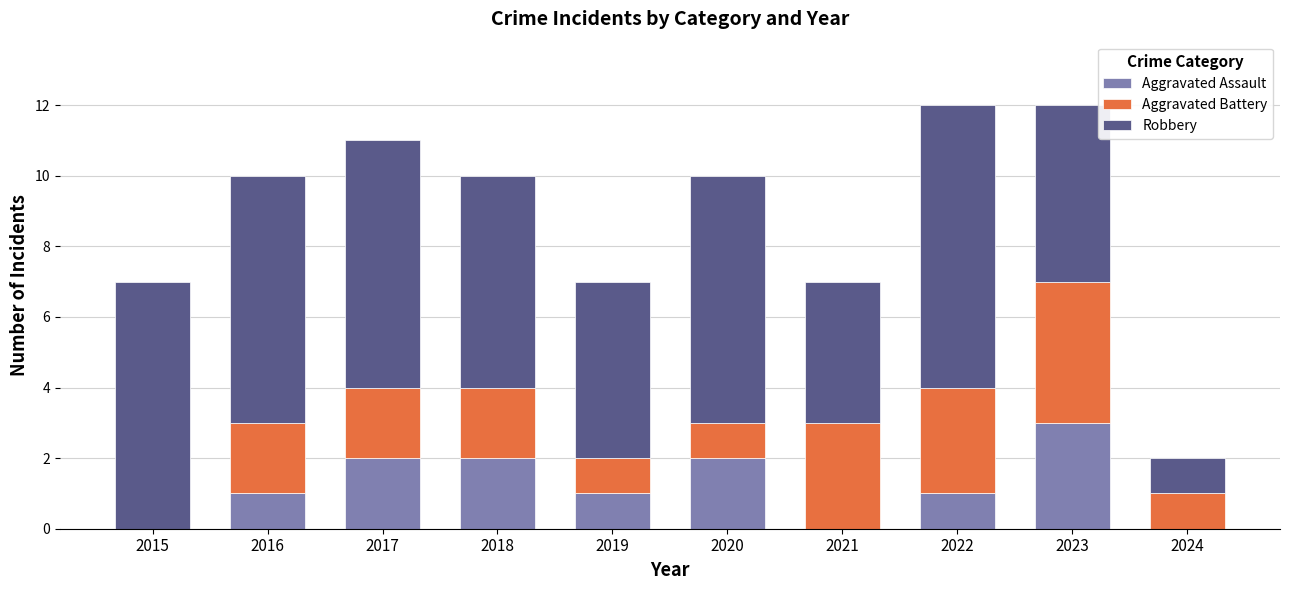

What is the highest value of the Aggravated Assault series?

3